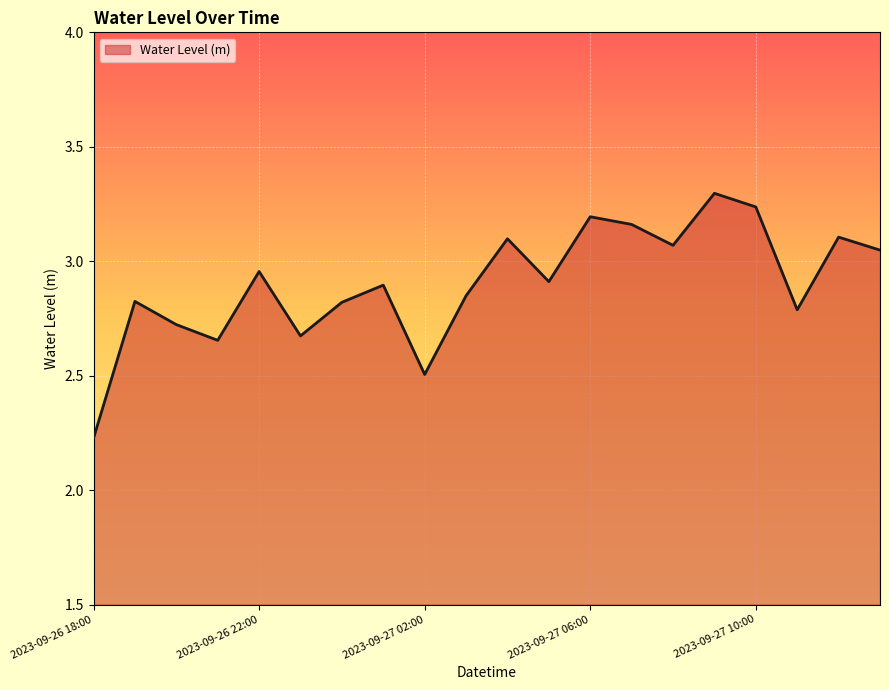

Does the chart display data point markers on the line(s)?

No